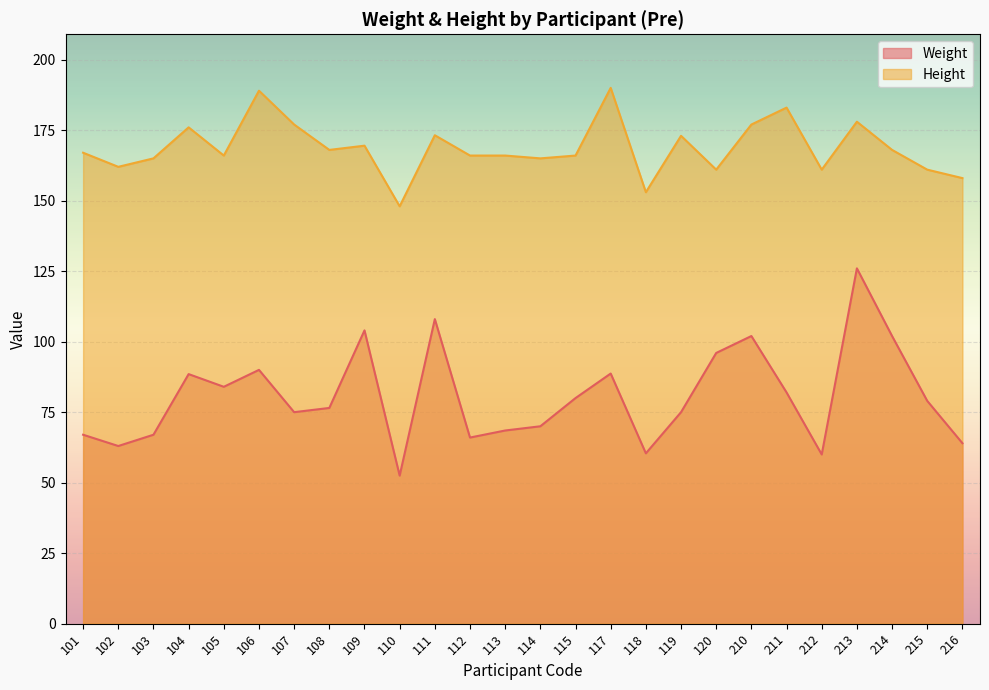

Rank the categories by Weight value from lowest to highest.

110, 212, 118, 102, 216, 112, 101, 103, 113, 114, 107, 119, 108, 215, 115, 211, 105, 104, 117, 106, 120, 210, 214, 109, 111, 213